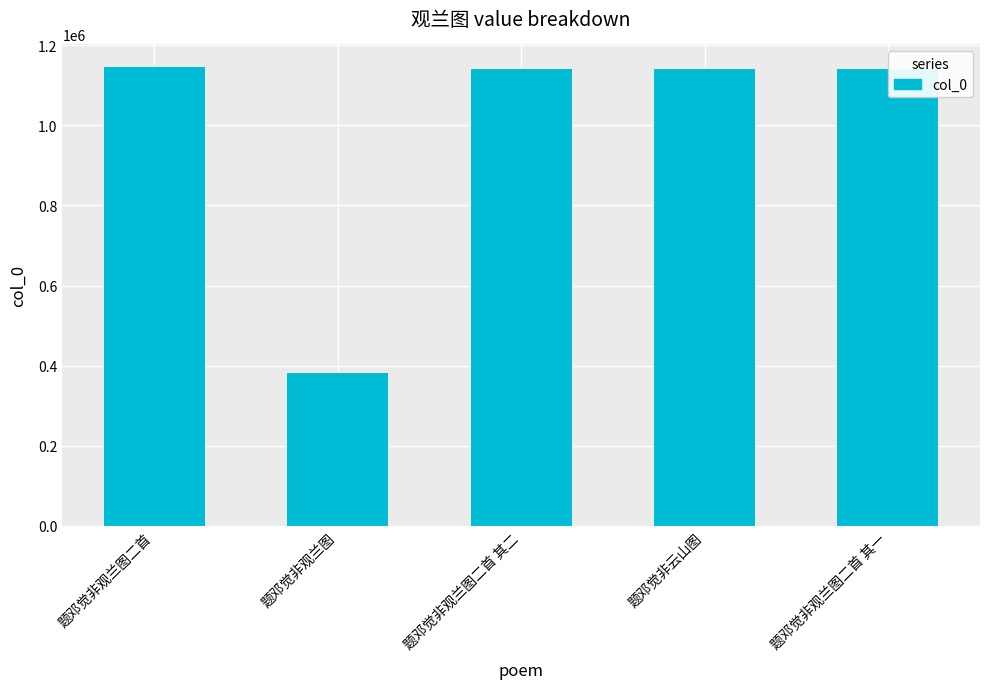

What value does the data have at 题邓觉非观兰图二首?

1144702